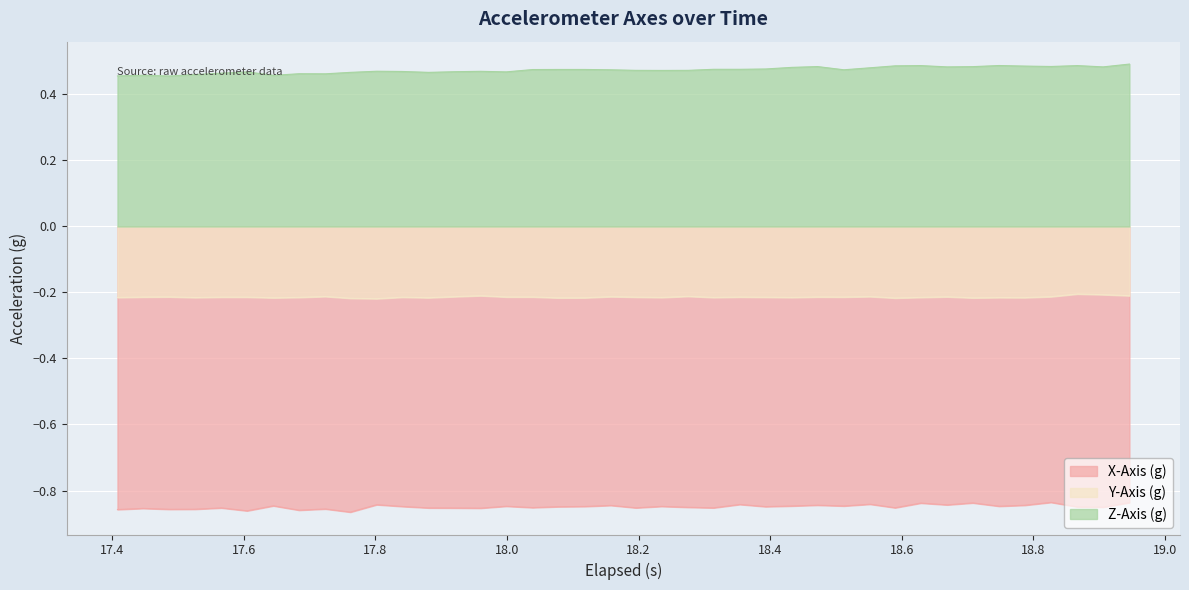

What is the minimum value shown in the chart?

-0.9